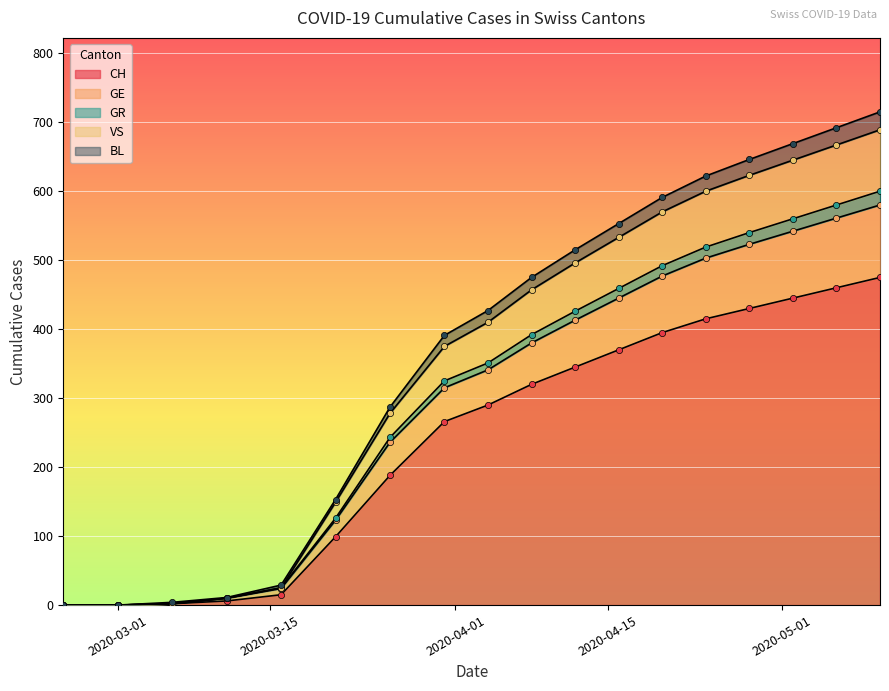

Which series reaches the minimum Y coordinate?

CH